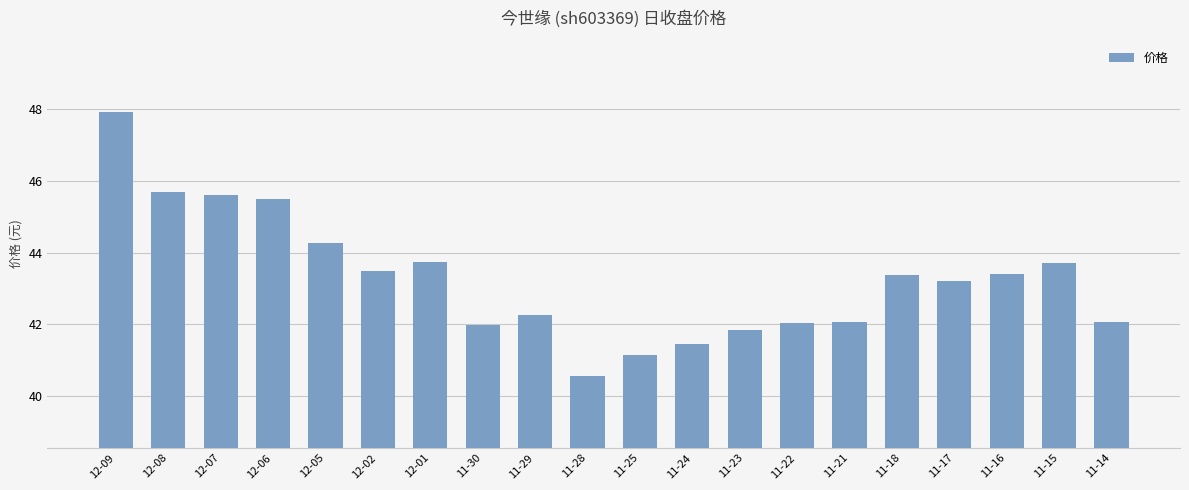

Which has a higher value, 12-01 or 12-02?

12-01